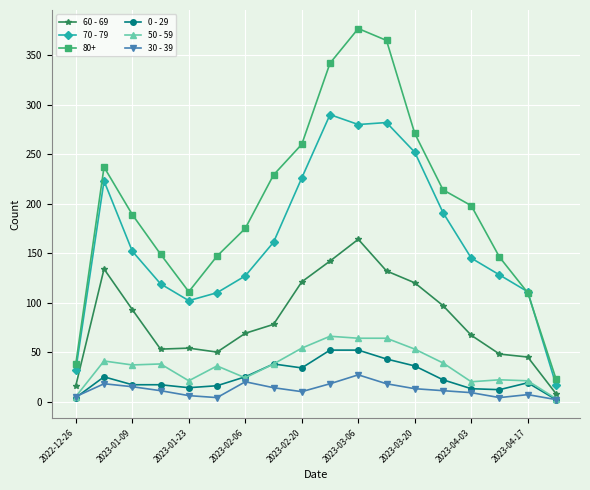

Which series has the largest range (max minus min)?

80+